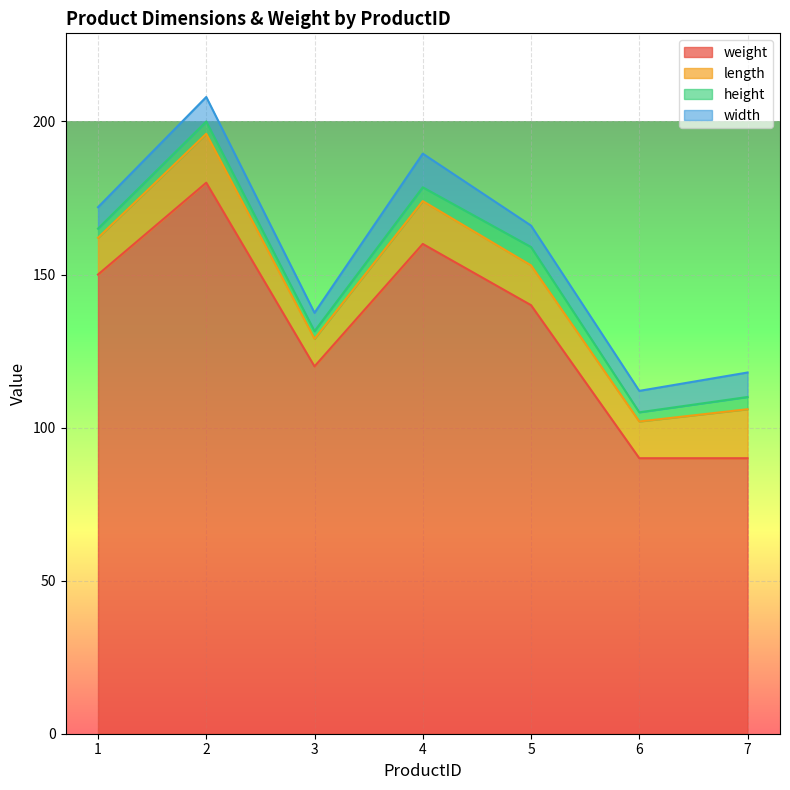

In width, how many points are higher than both neighbors (excluding endpoints)?

2